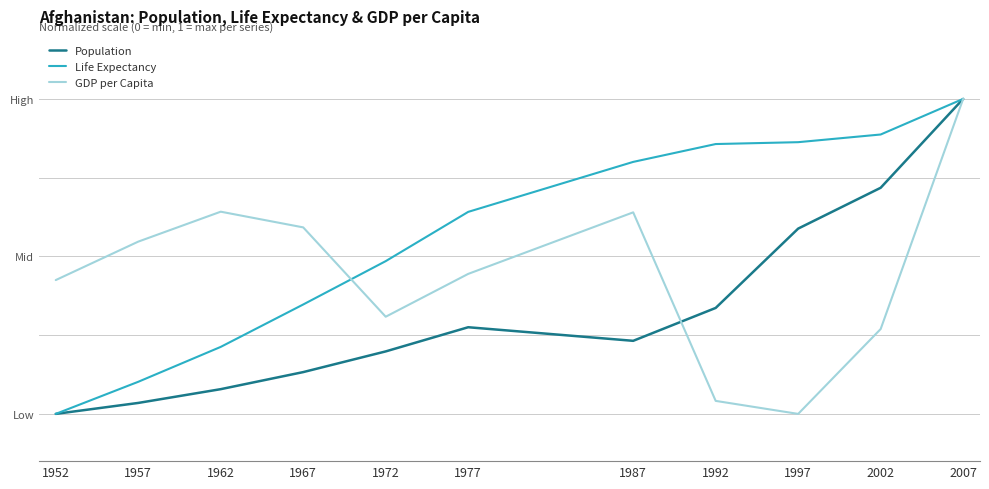

What is the sum of the Life Expectancy values at 2002 and 1992?

1.7